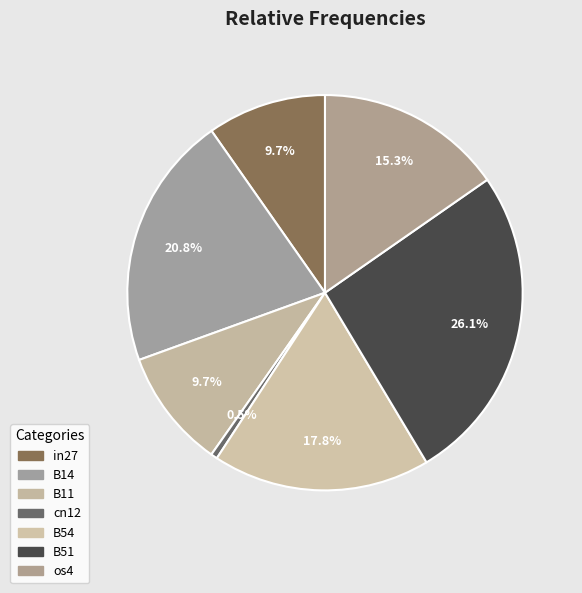

What percentage is the B51 slice, to the nearest percent?

26%